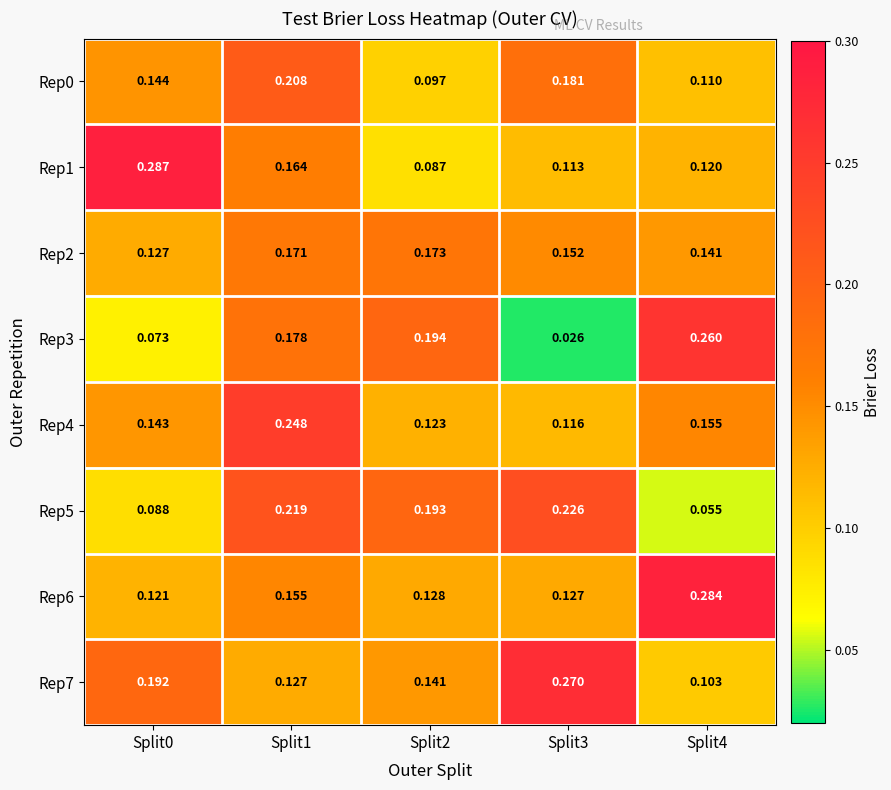

Count the number of data series in this chart.

8